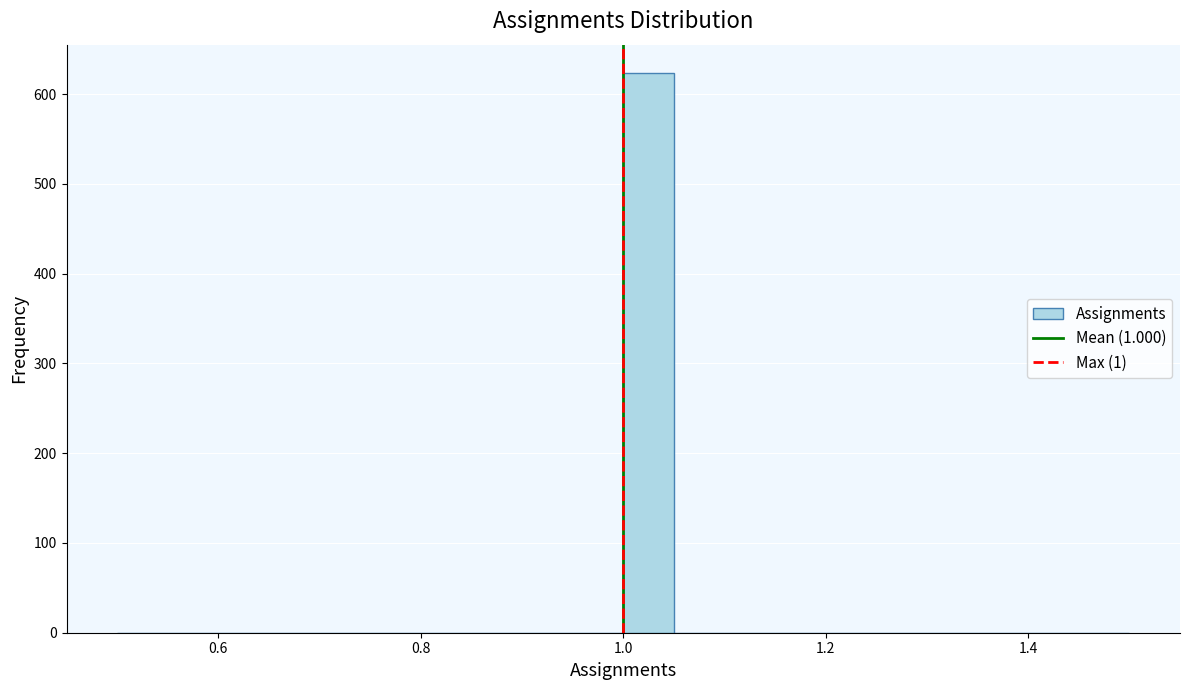

Around what value on the x-axis is the tallest bar? Give the approximate position of its centre, as read against the axis.

1.02